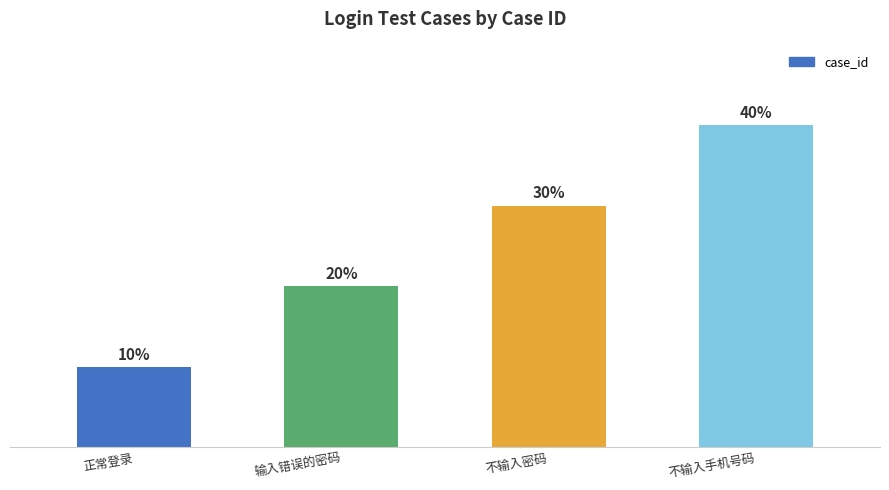

Are the bars horizontal?

No